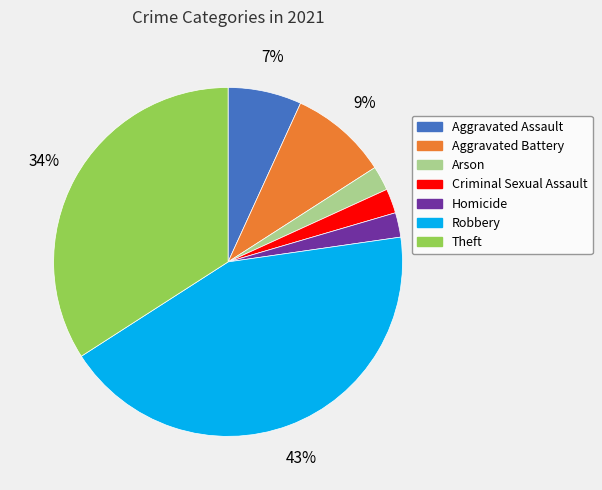

True or false: Homicide accounts for 2% of the total.

True